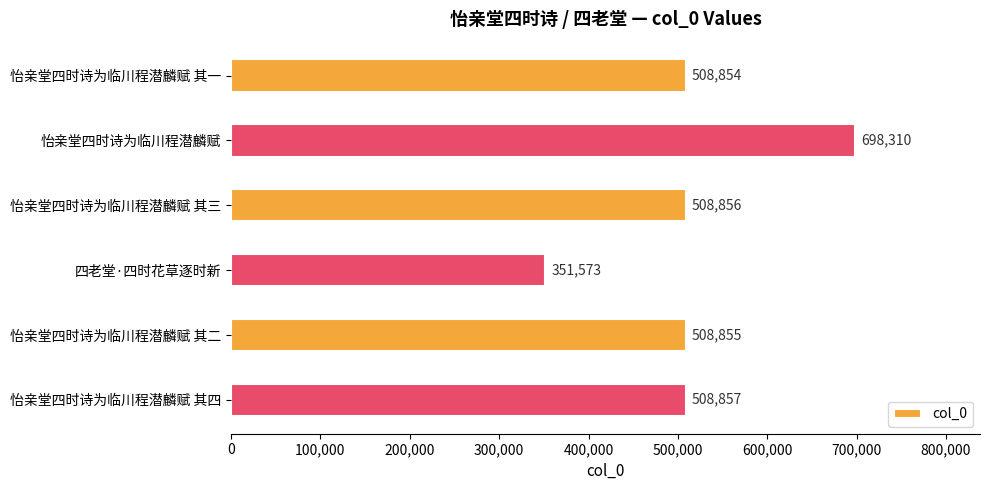

What is the change in value from 怡亲堂四时诗为临川程潜麟赋 其三 to 四老堂·四时花草逐时新?

-157283